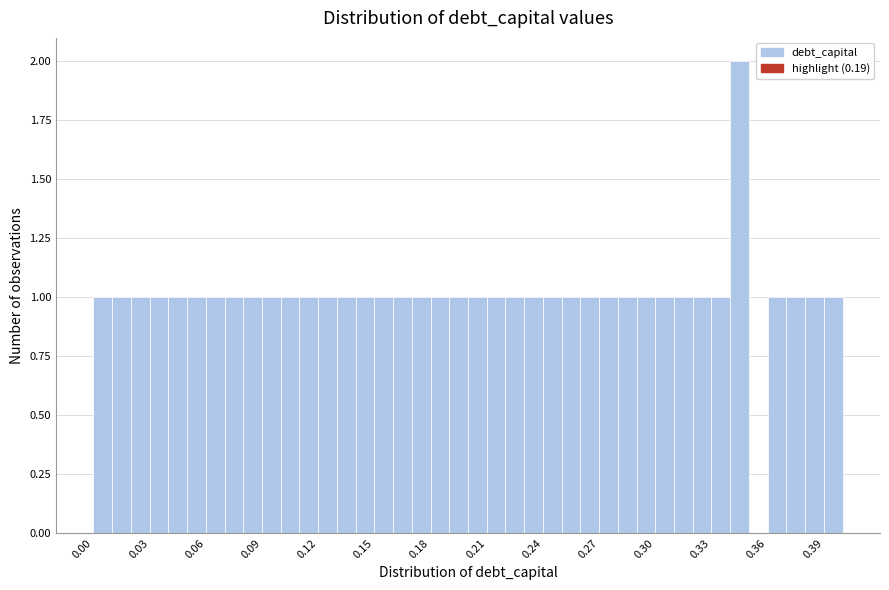

Around what value on the x-axis is the tallest bar? Give the approximate position of its centre, as read against the axis.

0.345